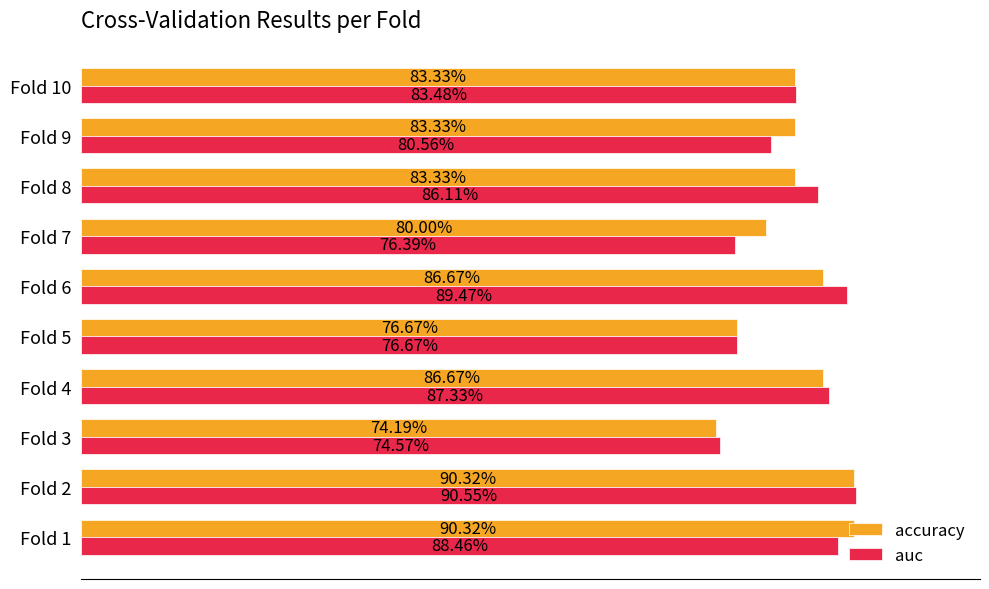

List the series in order of their overall mean, lowest first.

auc, accuracy